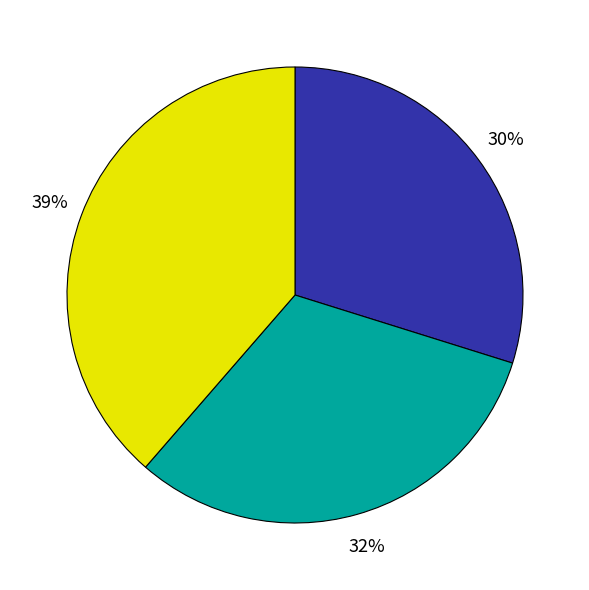

To the nearest percent, what is the difference between the largest and smallest slice percentages?

9%